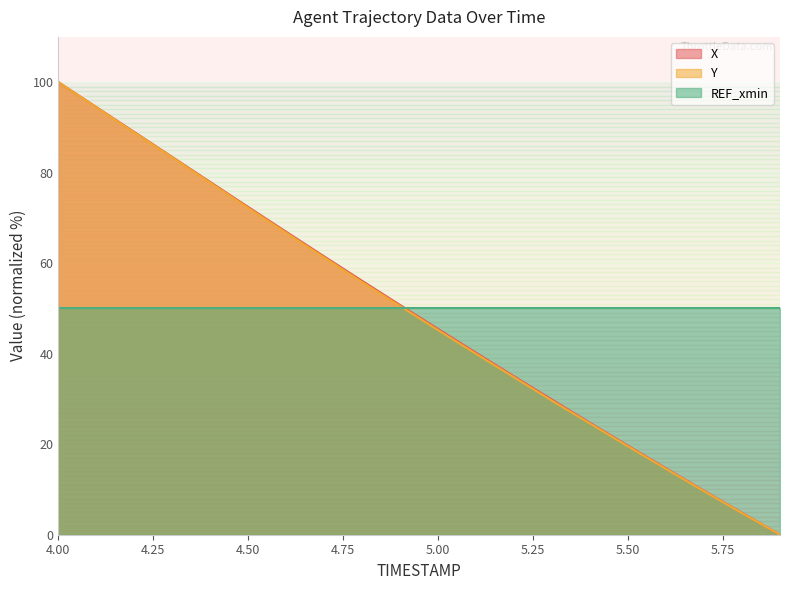

What is the total value across all series at 4.00?

250.0